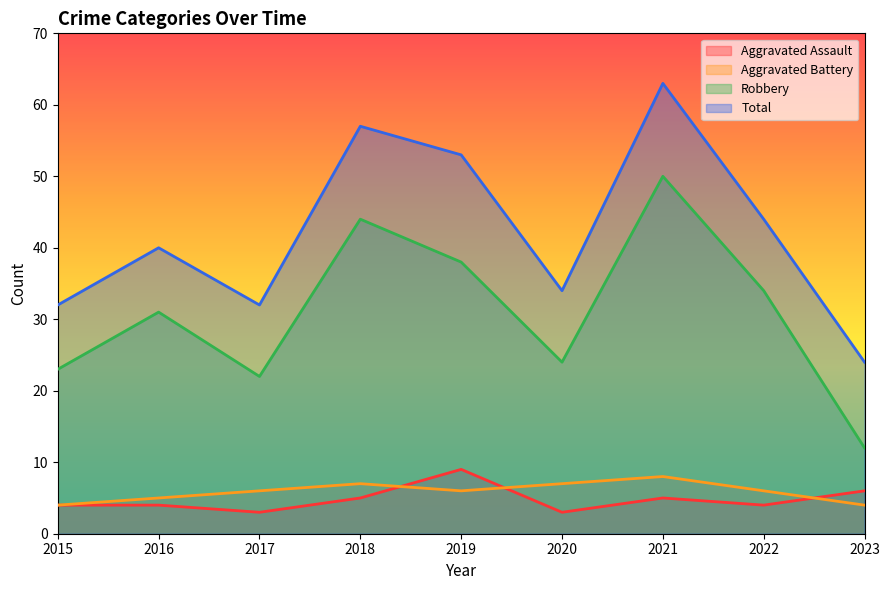

Count the Aggravated Assault values in the range 4 to 5.

5